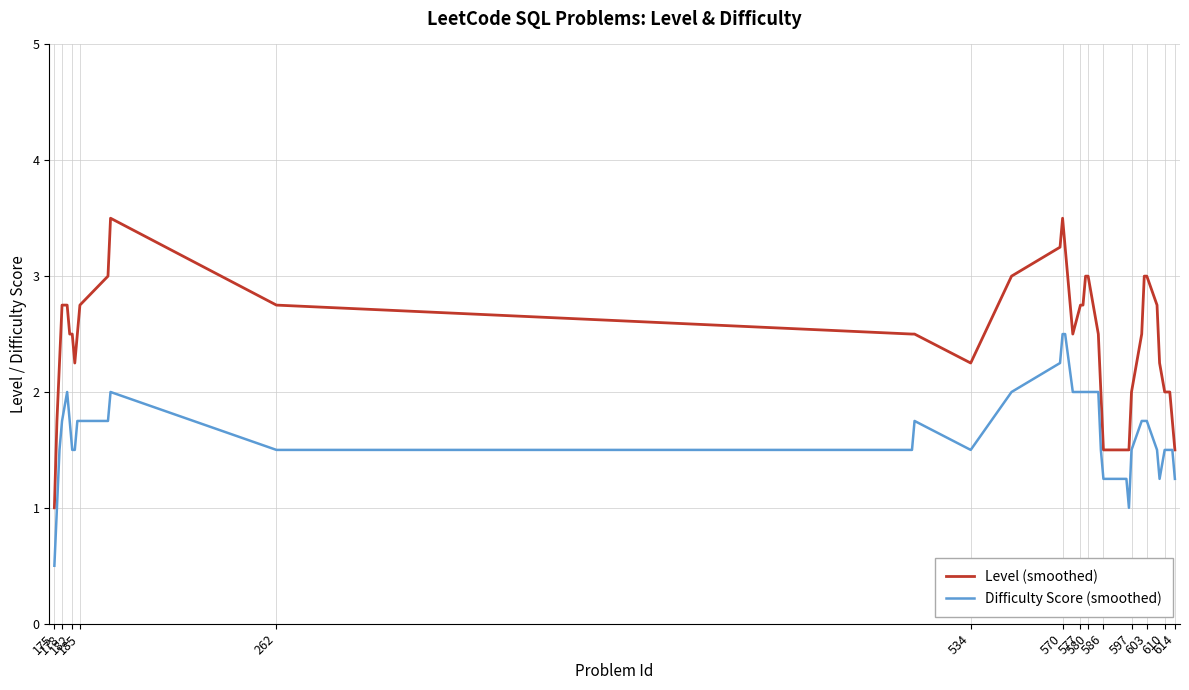

What is the difference between the maximum and minimum values in the Level (smoothed) series?

2.5